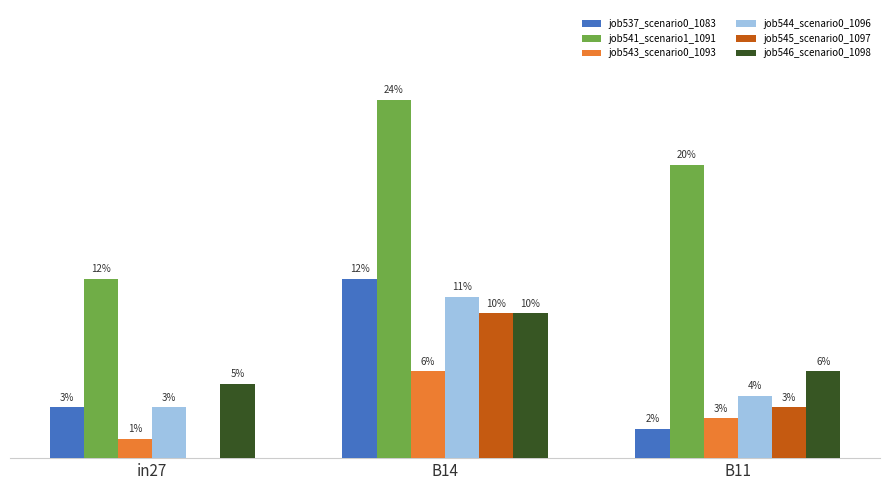

Are the bars grouped side by side (vs. stacked)?

Yes